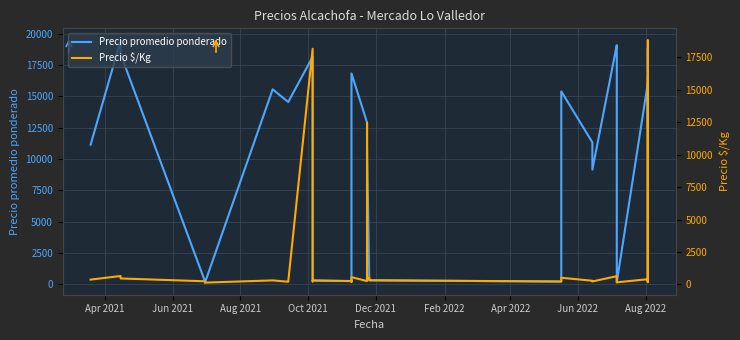

What is the value of the Precio $/Kg point at the 23rd from the left?

321